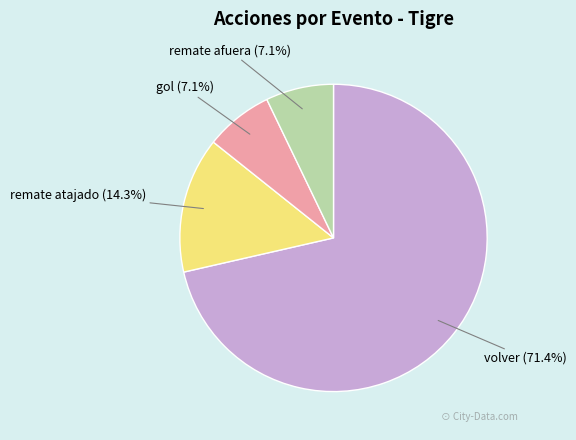

Which slice represents more than half of the pie?

volver